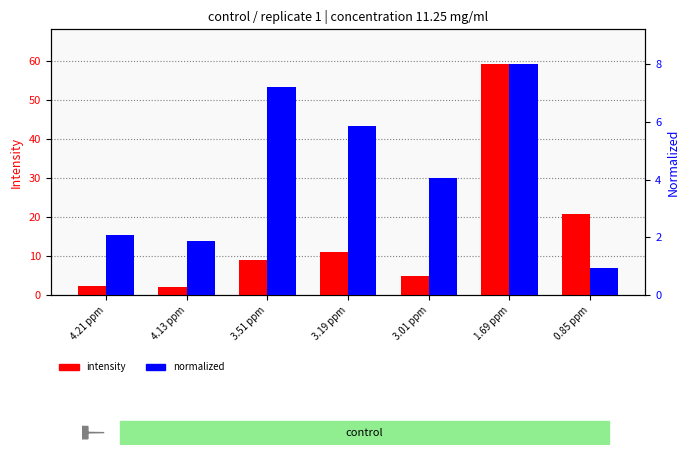

Reading left to right, transcribe all the data shown in this chart.

intensity: 2.3	2.2	9.1	10.9	5.0	59.1	20.6
normalized: 2.1	1.9	7.2	5.8	4.1	8.0	0.9